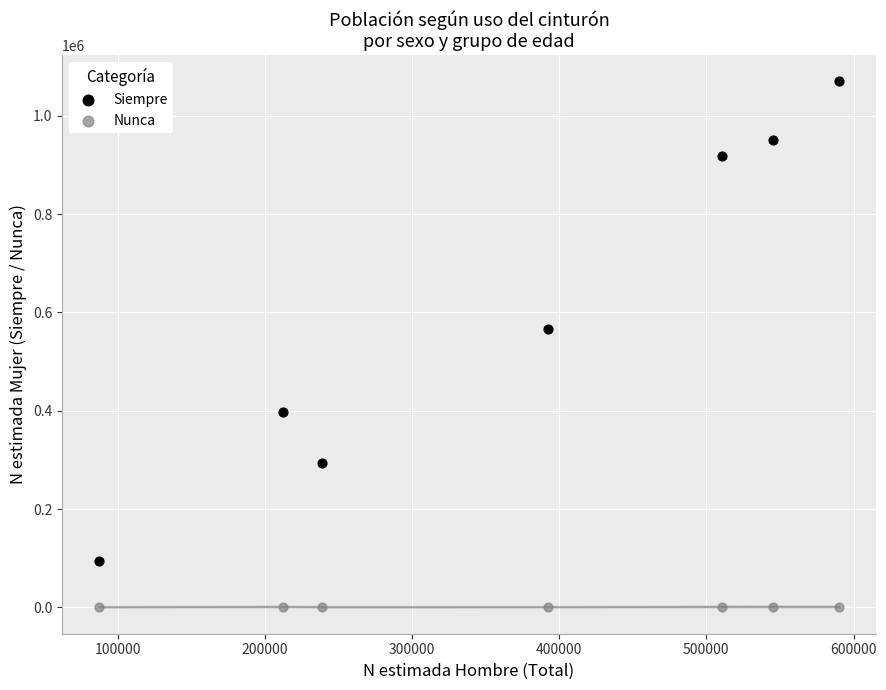

In the Siempre series, what Y value is closest to 582452?

565357